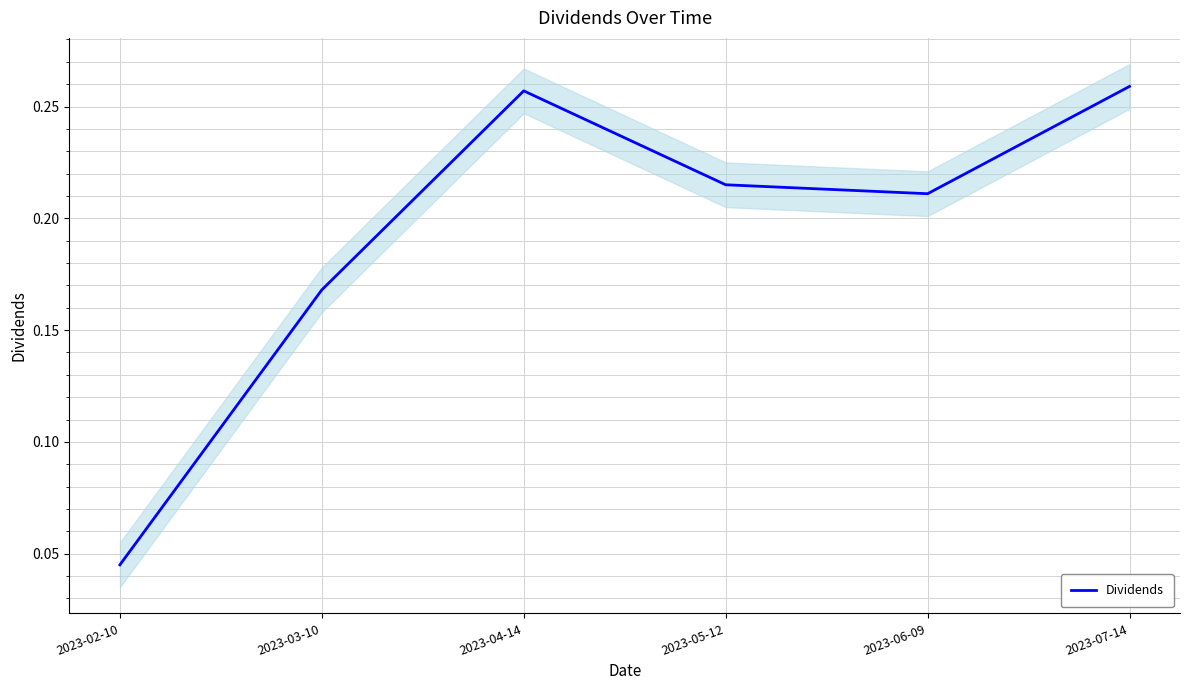

At which label is the value closest to 0?

2023-02-10